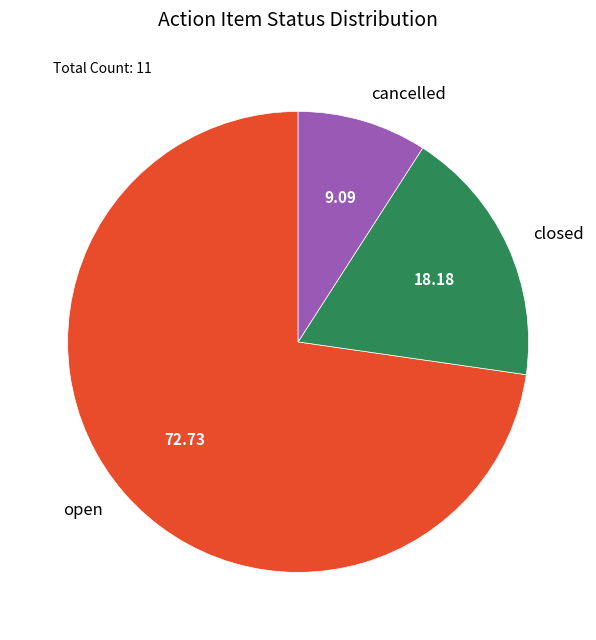

Count the number of slices in the pie.

3